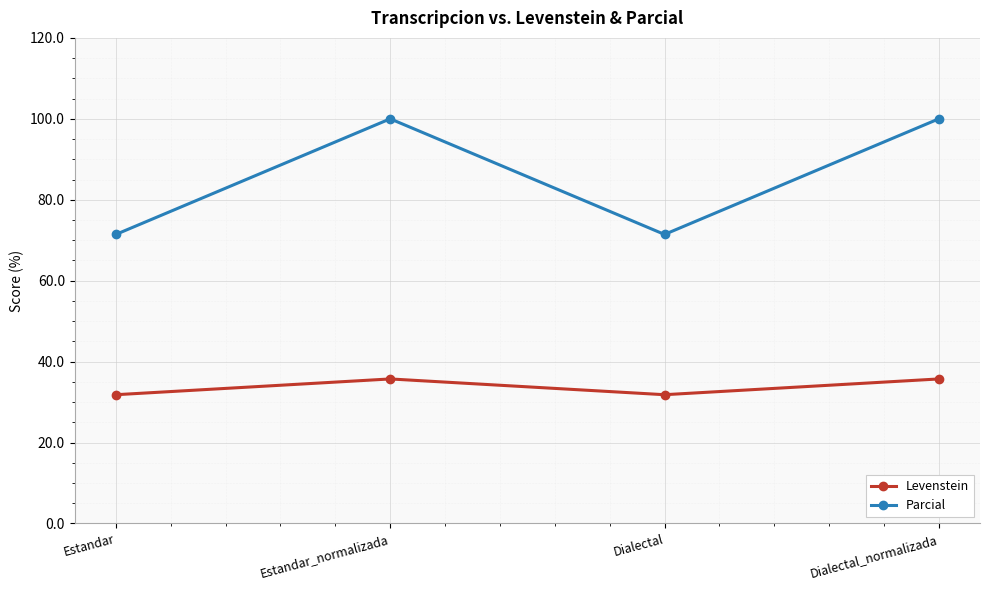

What is the approximate value of Parcial at Dialectal_normalizada?

100.0